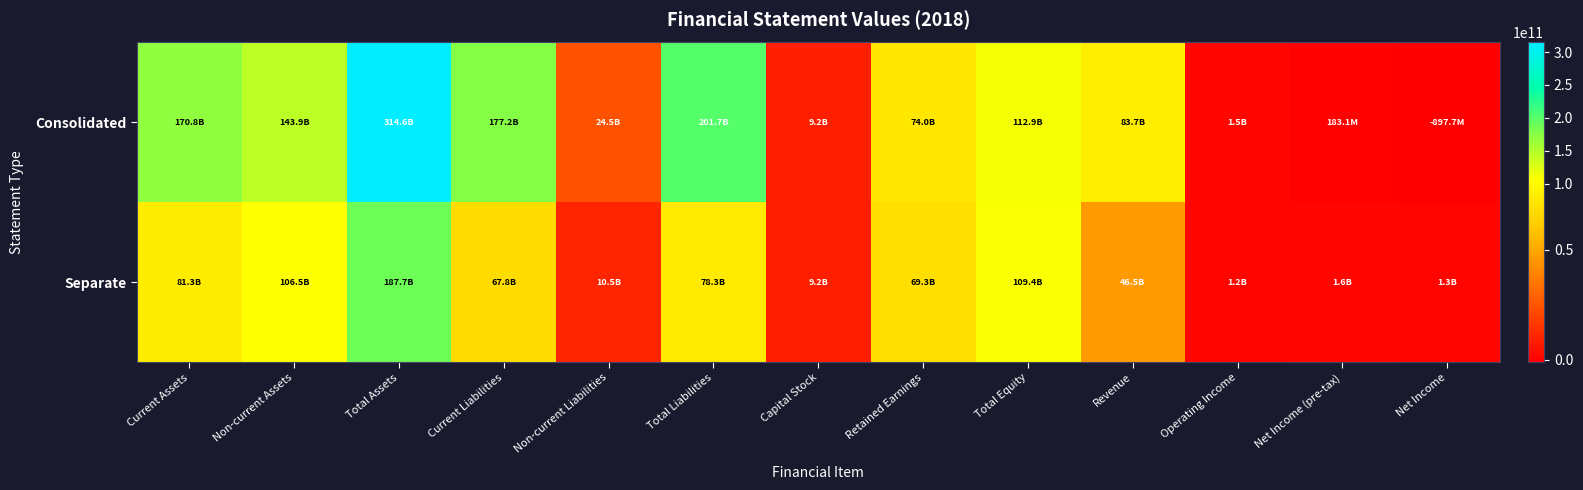

What is the difference between the highest and lowest values at Total Equity?

3456933585